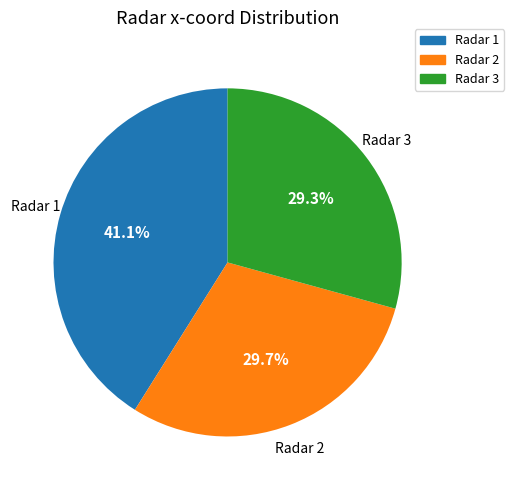

To the nearest percent, what portion does Radar 1 represent?

41%